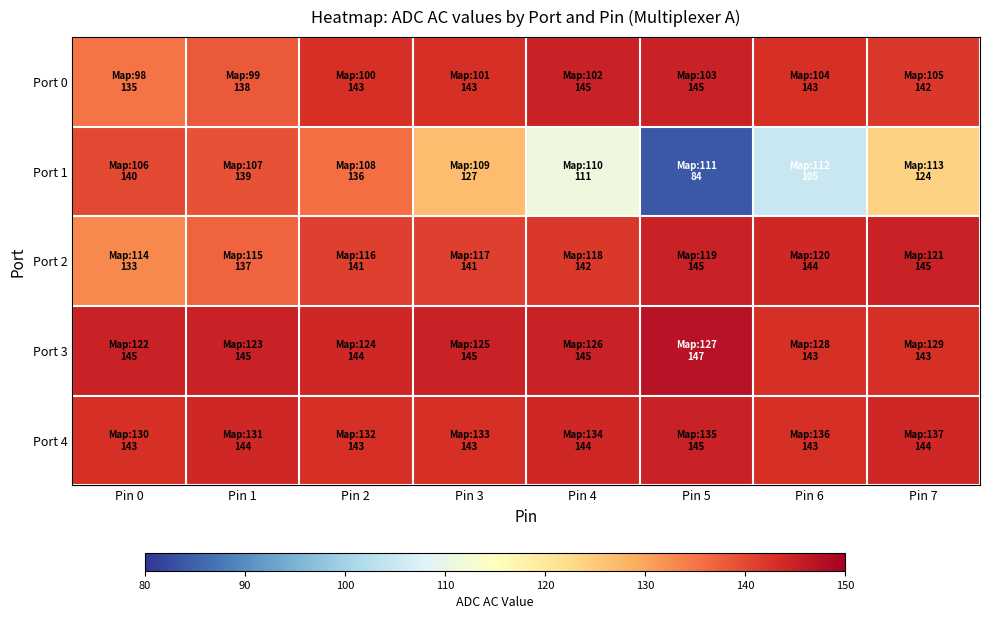

What is the total value across all series at Pin 7?

698